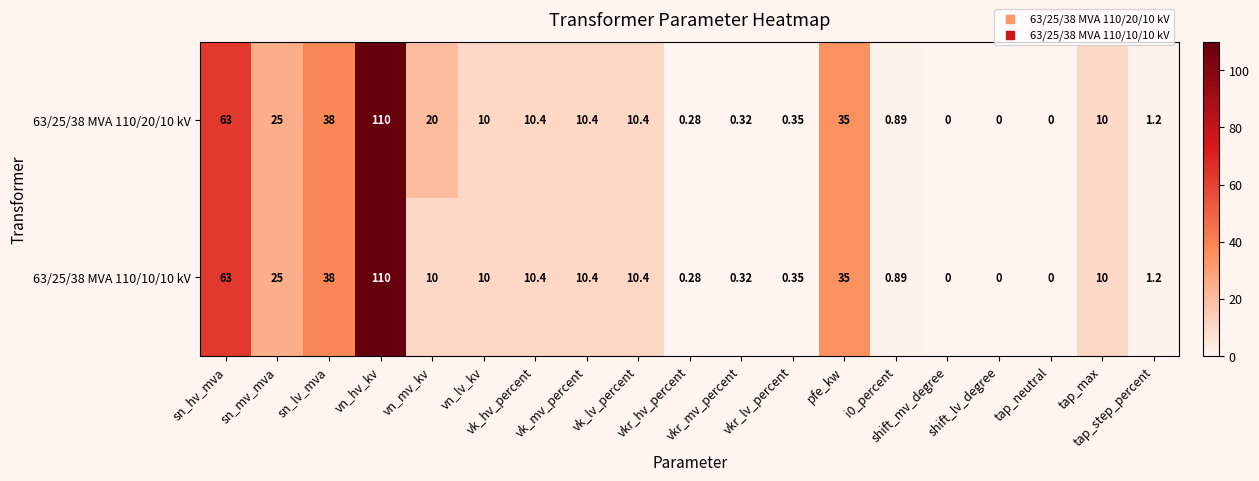

What is the greatest value displayed?

110.0